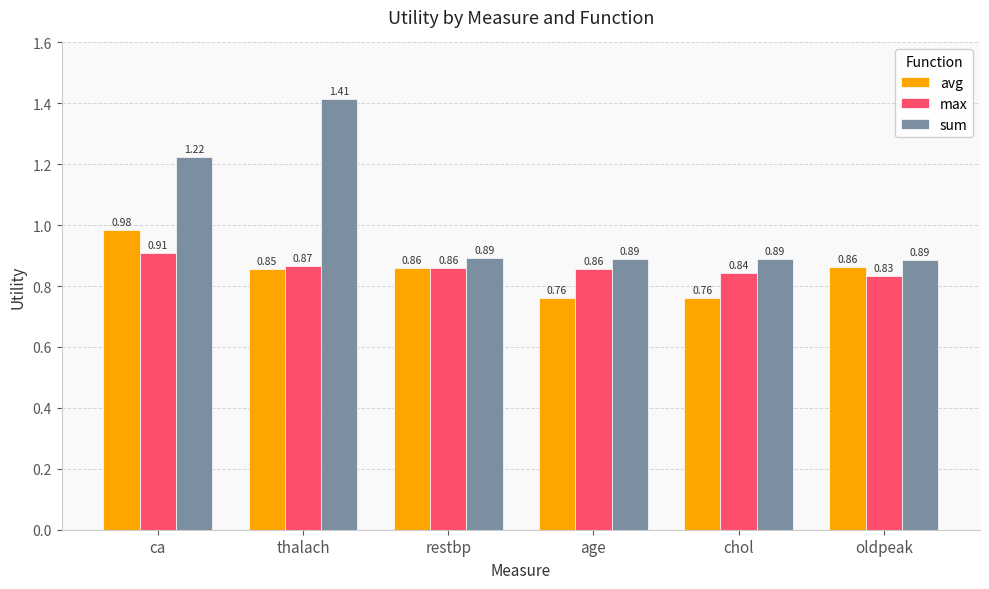

At which category is the sum across all series the highest?

thalach